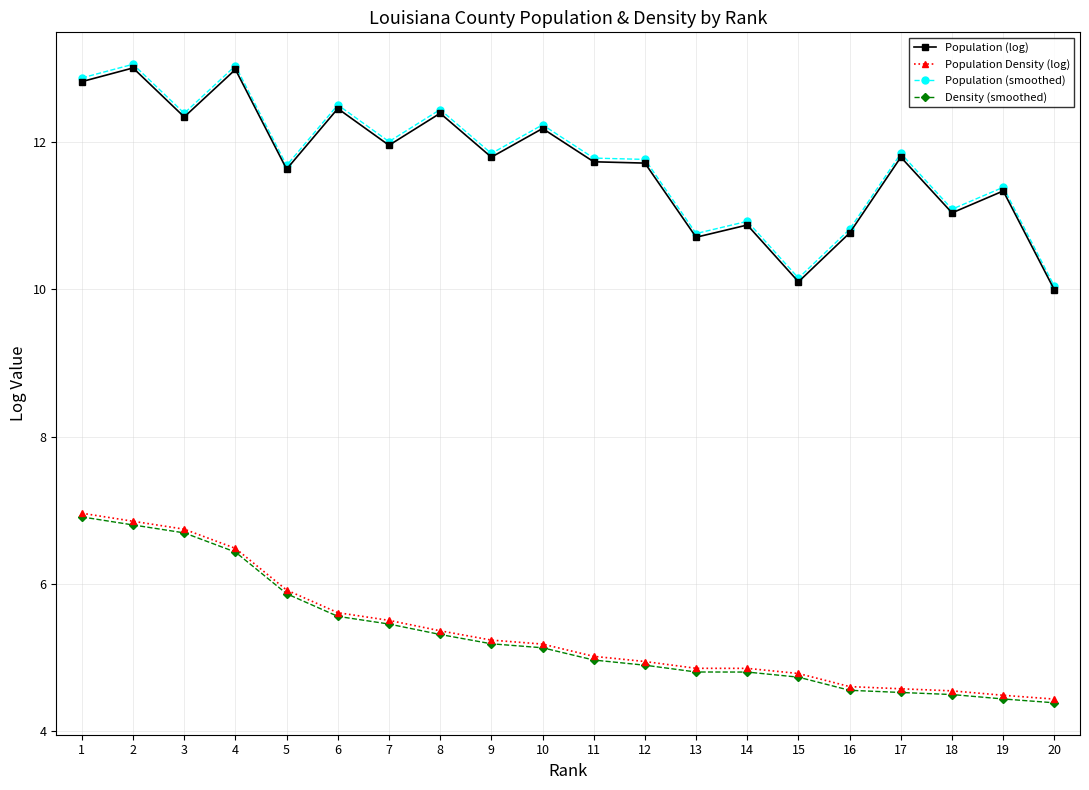

What is the sum of the Population Density (log) values at 17 and 7?

10.1